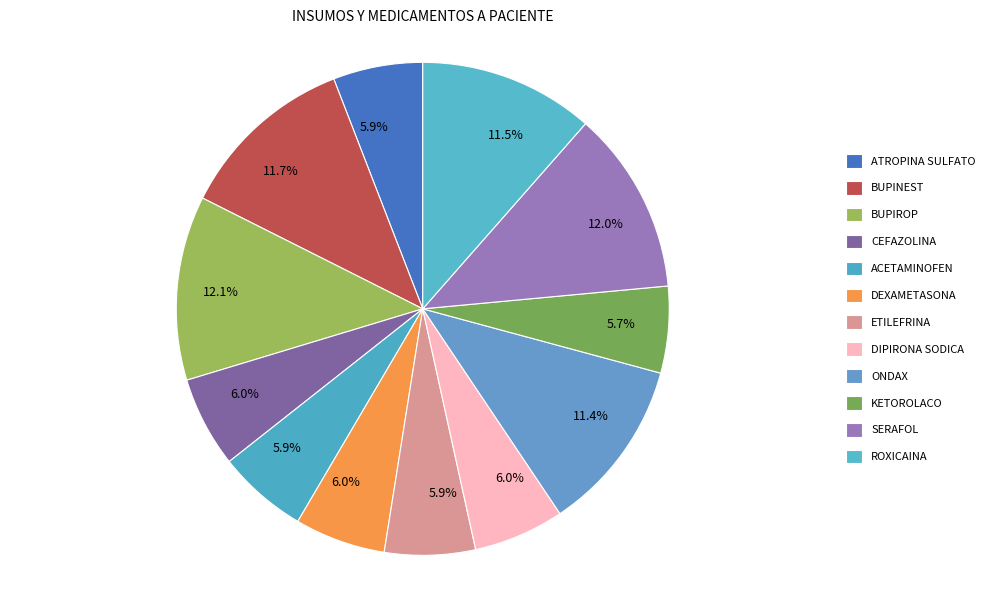

Do ACETAMINOFEN and BUPINEST together represent more than half of the pie?

No